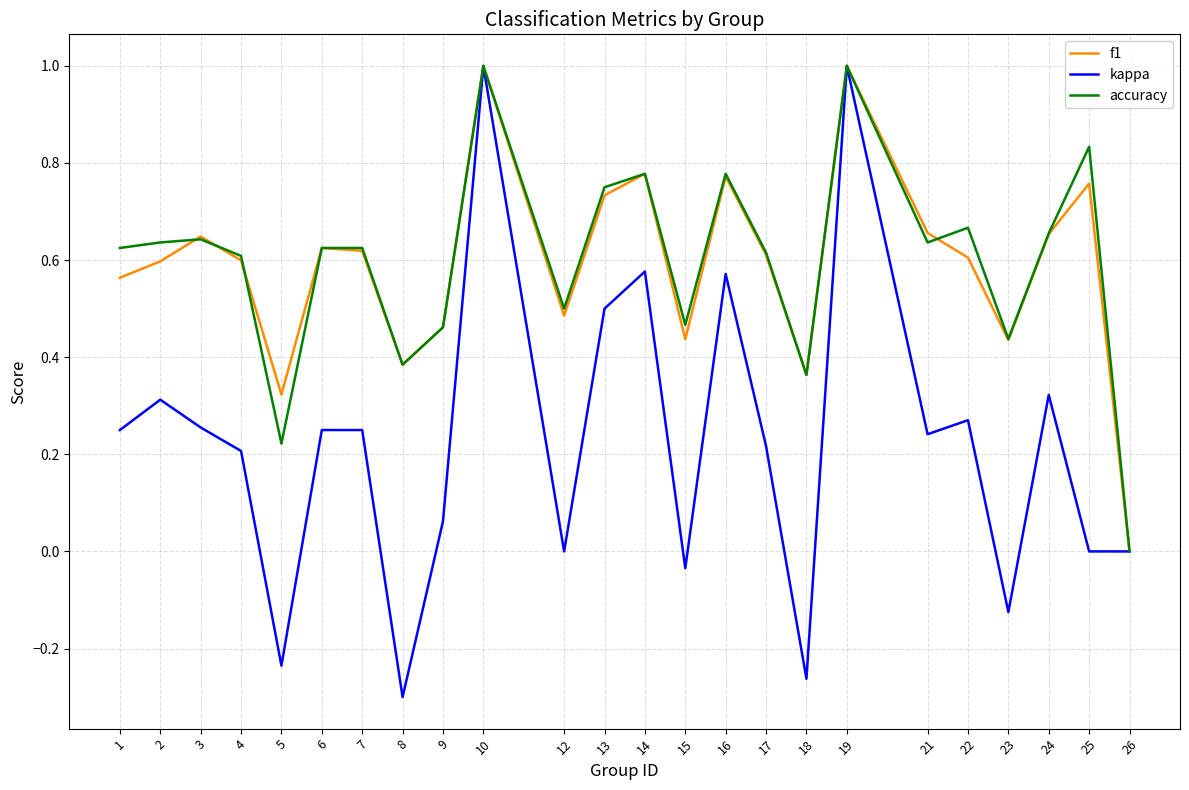

Count the number of data series in this chart.

3